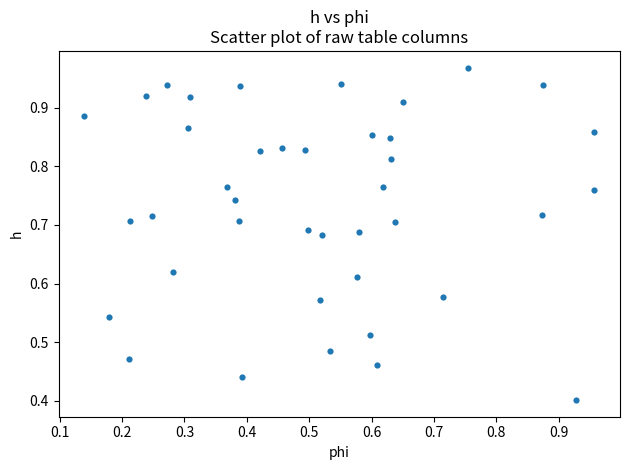

Count the number of points in this scatter plot.

40